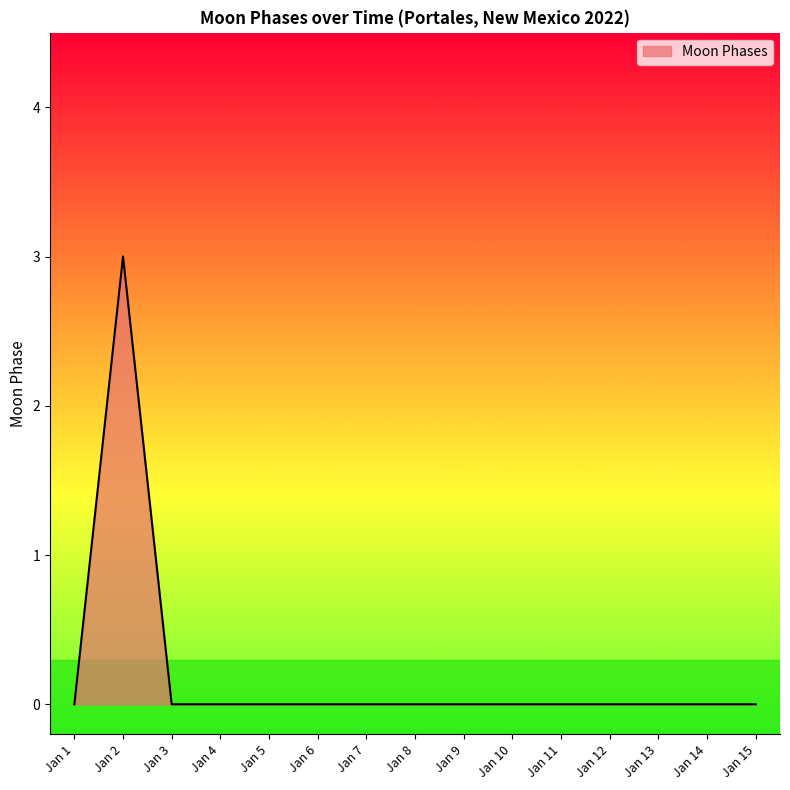

What is the maximum value shown in the chart?

3